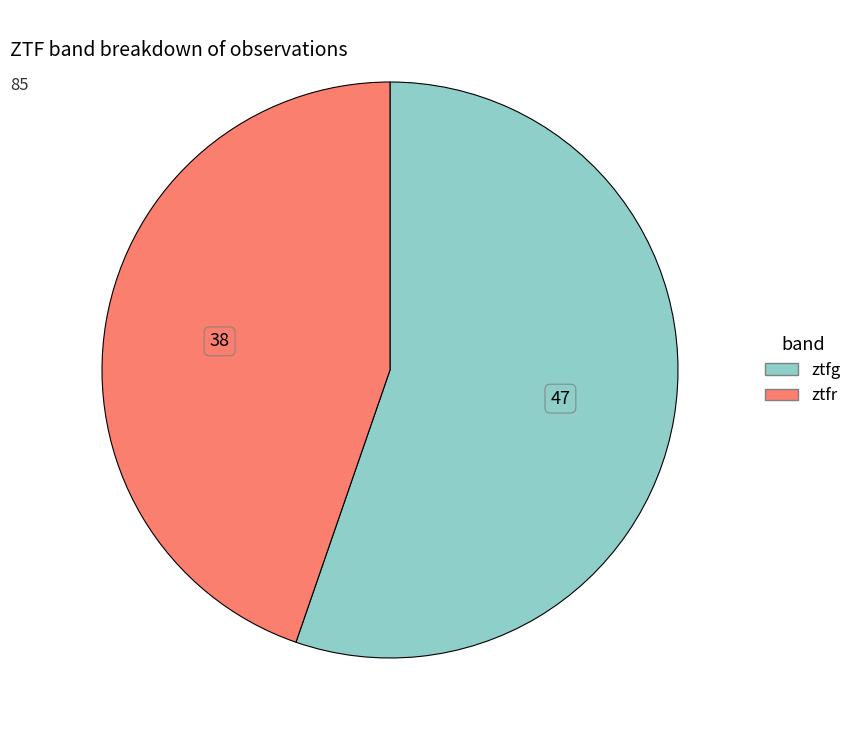

How many slices are in this pie chart?

2